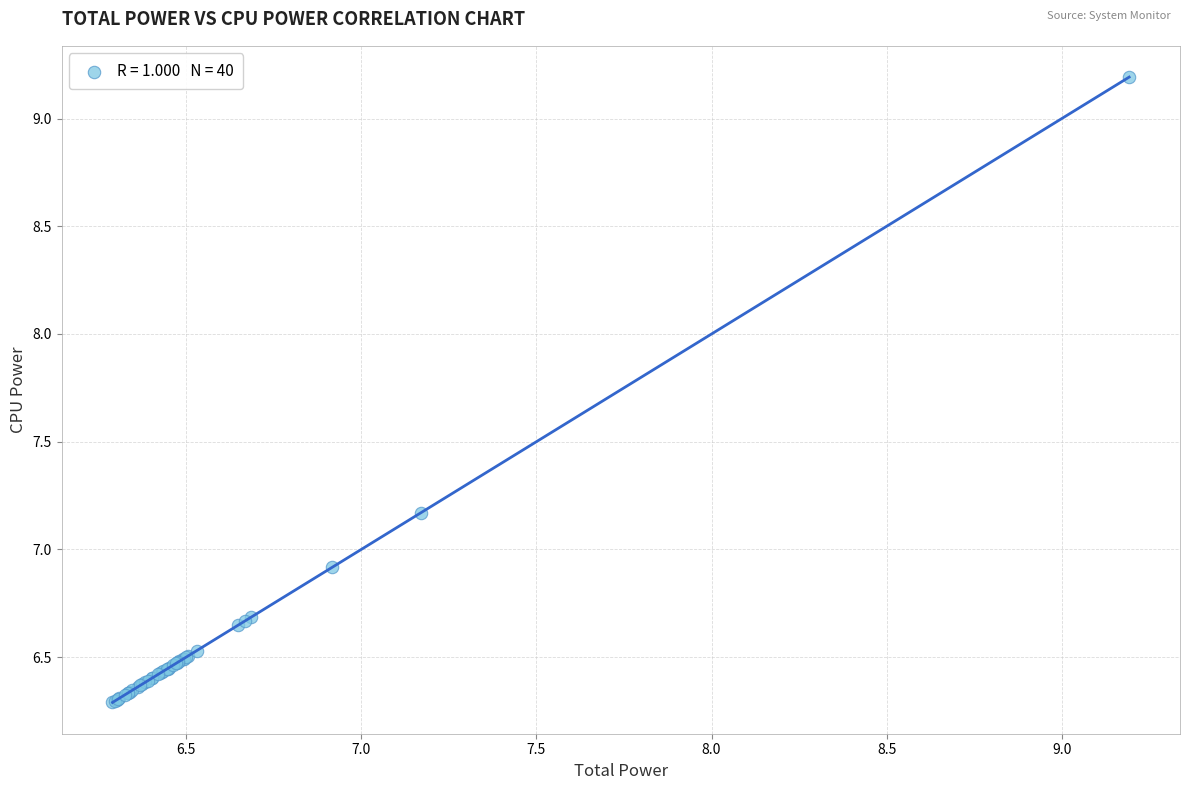

What Y value in the scatter plot is closest to 7?

6.9